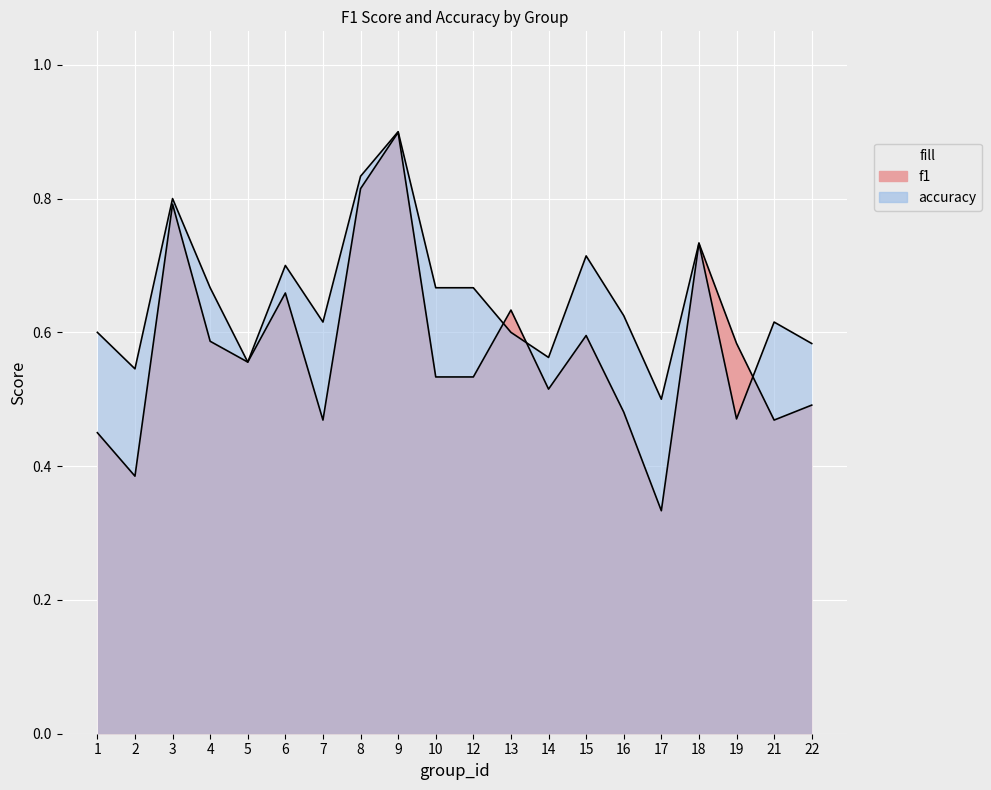

How many interior local peaks does the f1 series have?

6